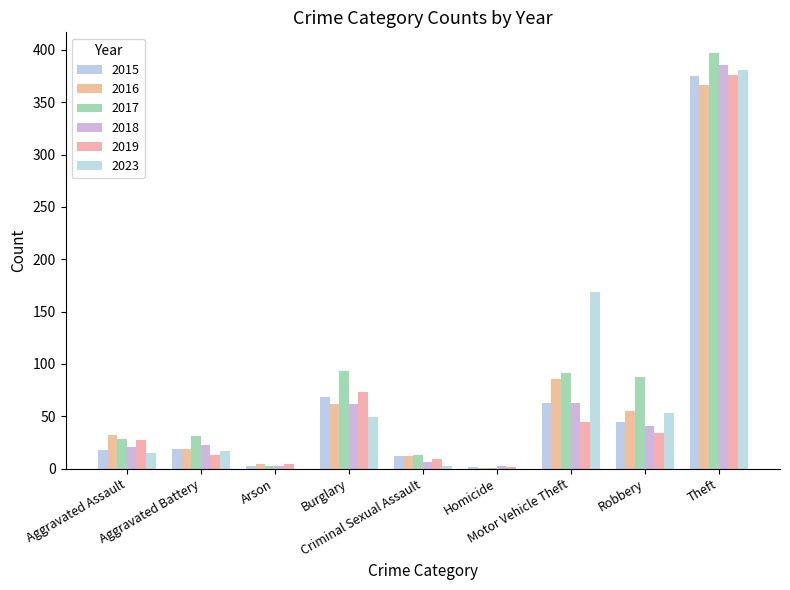

Rank the series by their maximum value, from lowest to highest.

2016, 2015, 2019, 2023, 2018, 2017